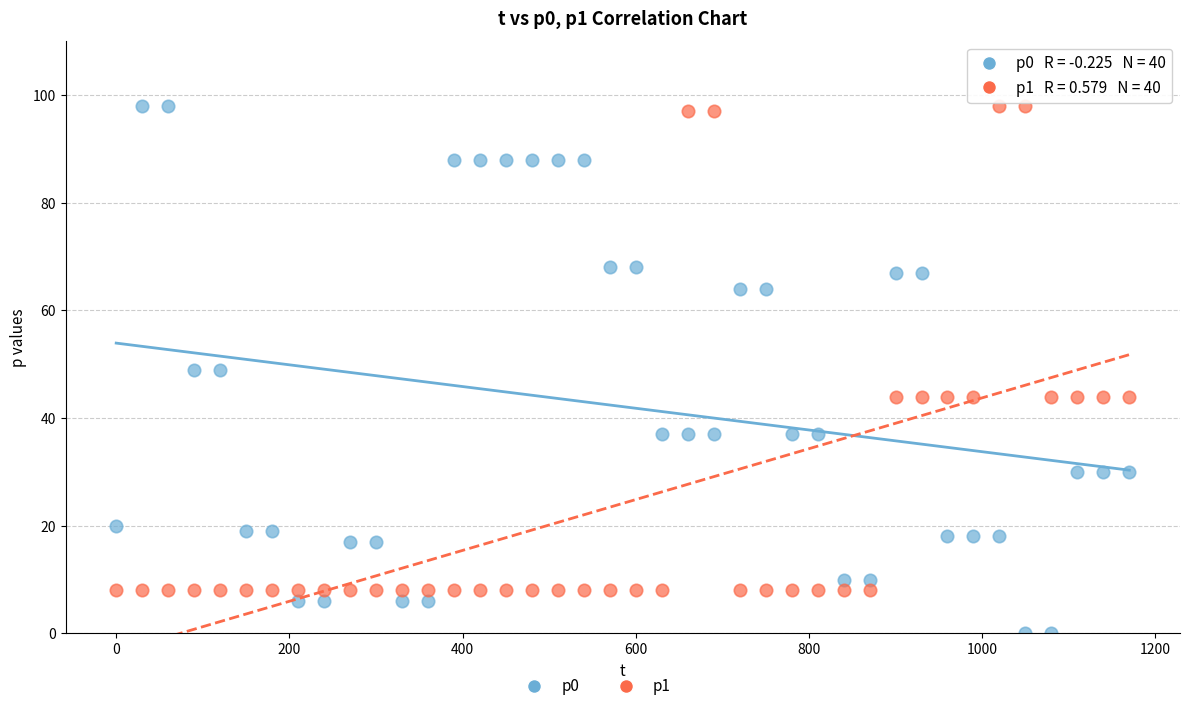

What is the X range (max minus min) for the scatter plot?

1170